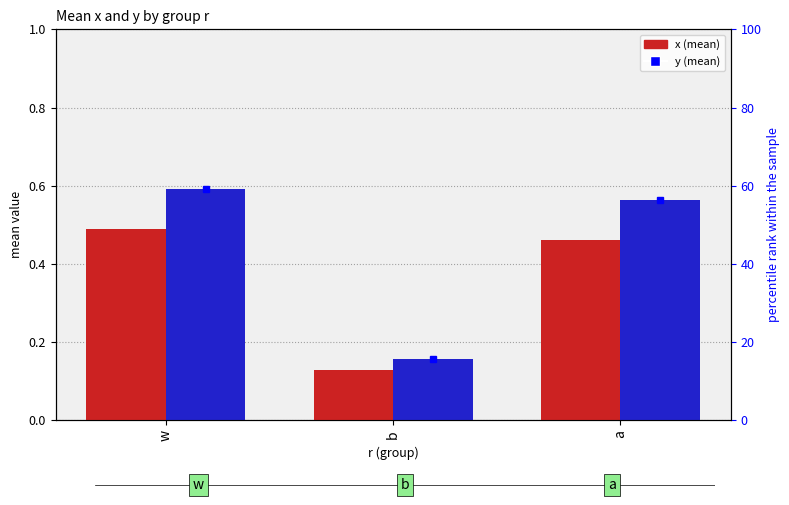

Where is y nearest to the value 0?

b